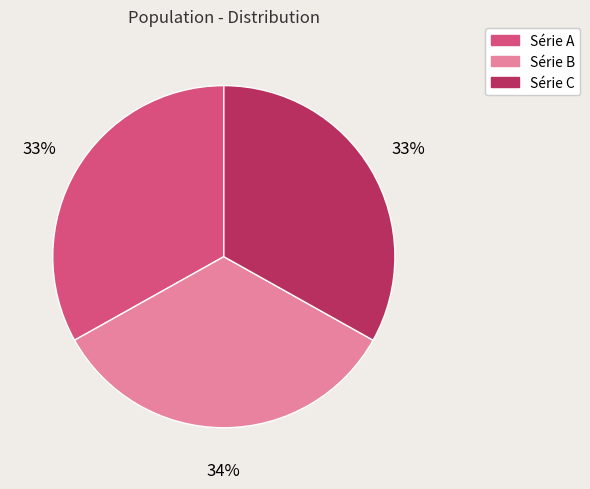

What is the ratio of the value at Série C to the value at Série A?

1.0